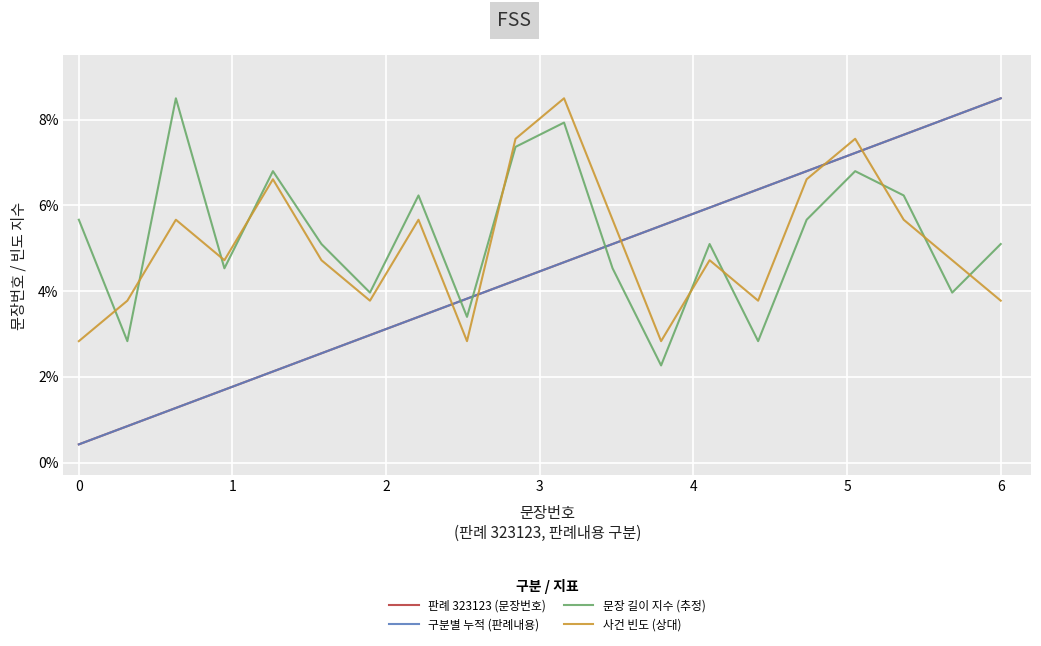

Does the chart have visible grid lines?

Yes